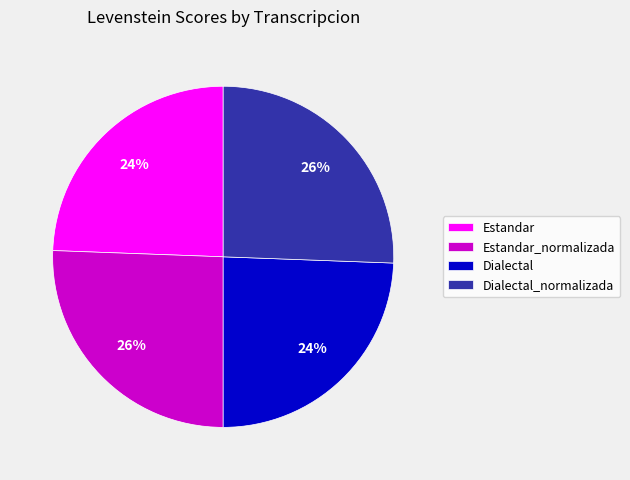

How many slices are in this pie chart?

4